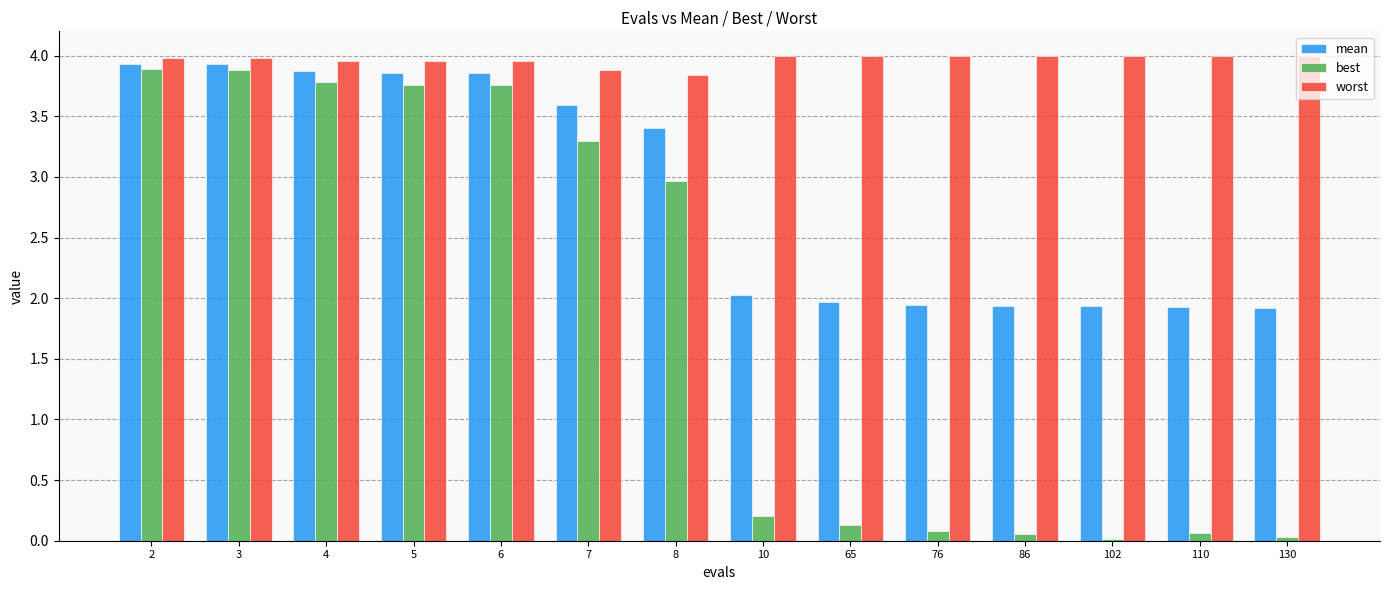

Which series has the largest range (max minus min)?

best